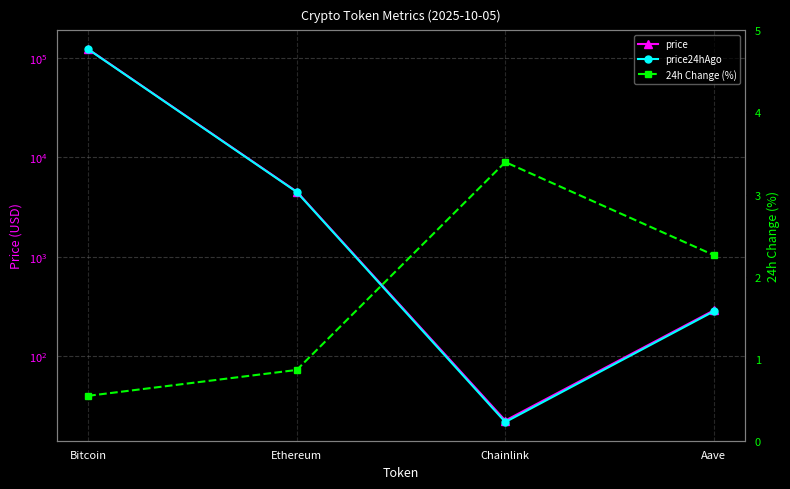

What is the label of the 2nd point from the left?

Ethereum